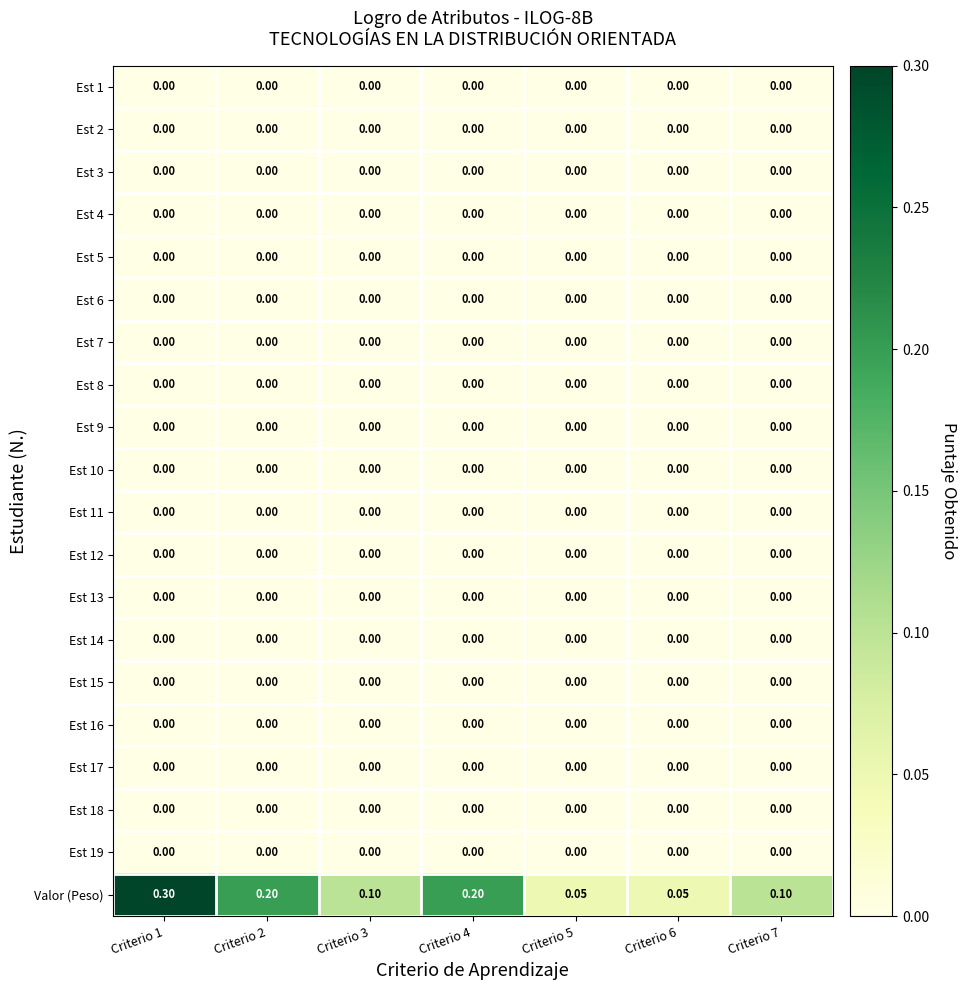

Between Criterio 2 and Criterio 7, which series saw the biggest shift?

Valor (Peso)